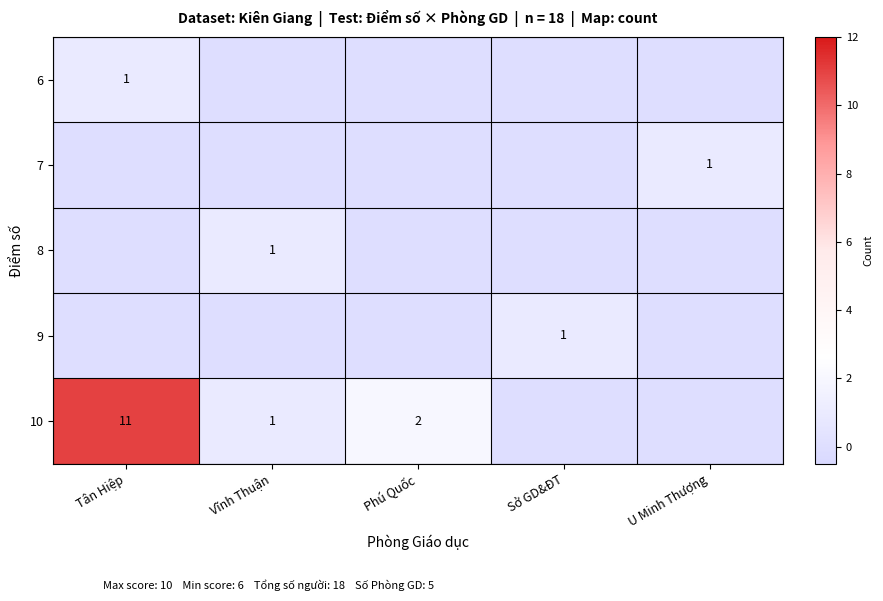

What is the difference between the highest and lowest values at Vĩnh Thuận?

1